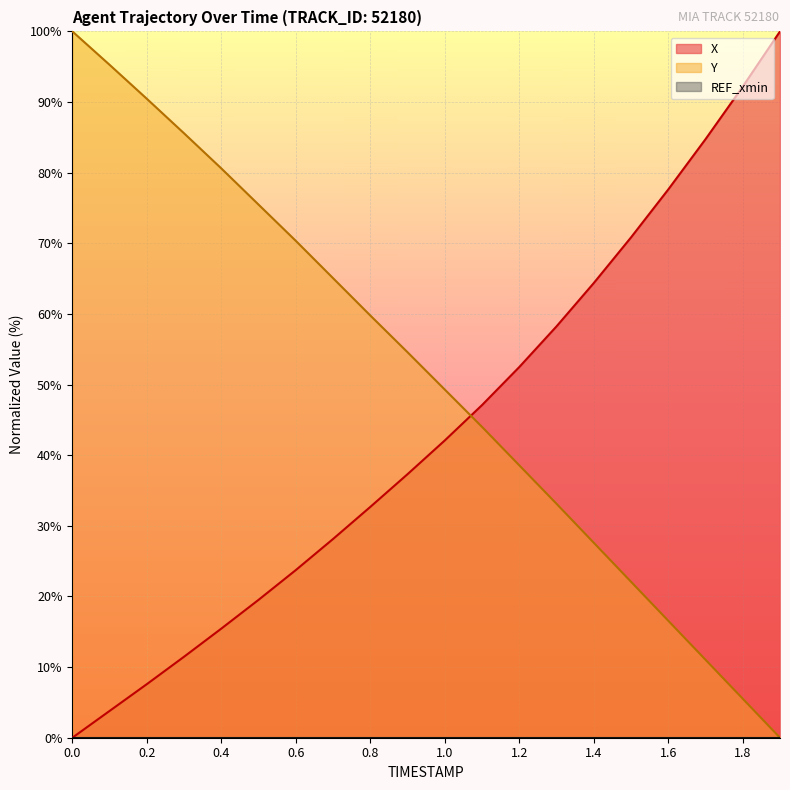

How many values in the Y series exceed 54?

10